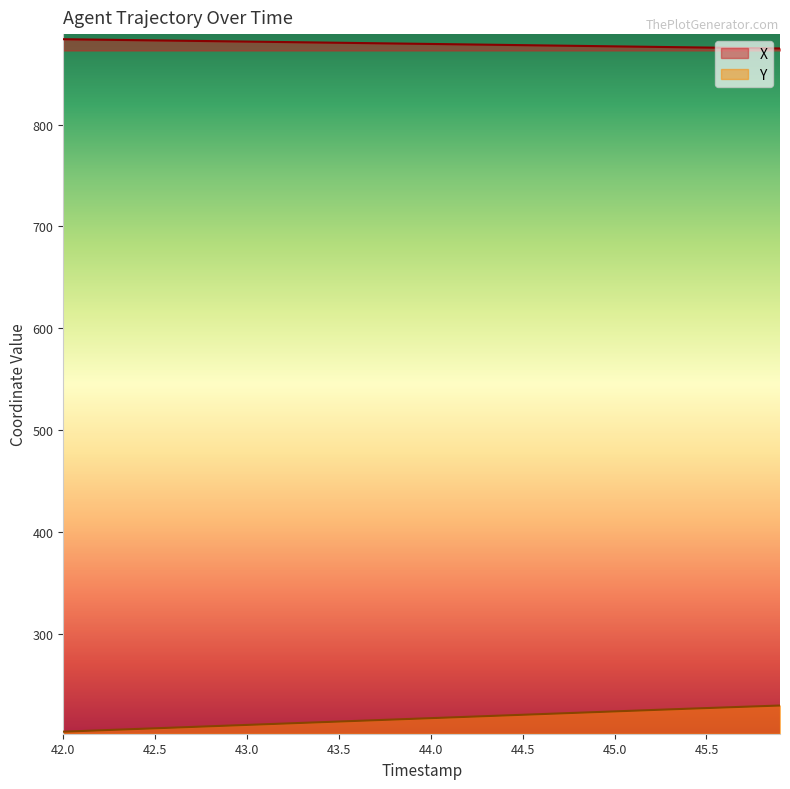

Which series has the largest total across all categories?

X